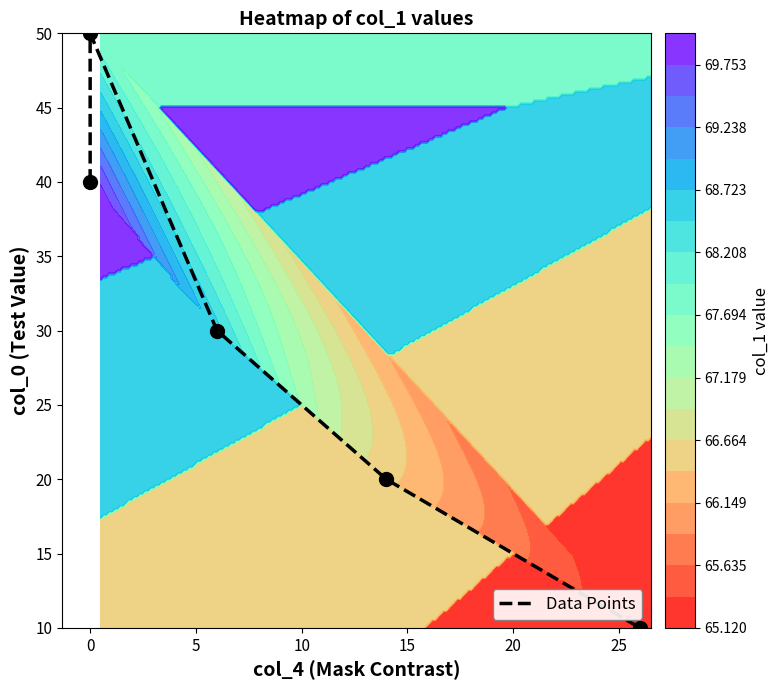

True or false: the data shows 71 at 0.

False